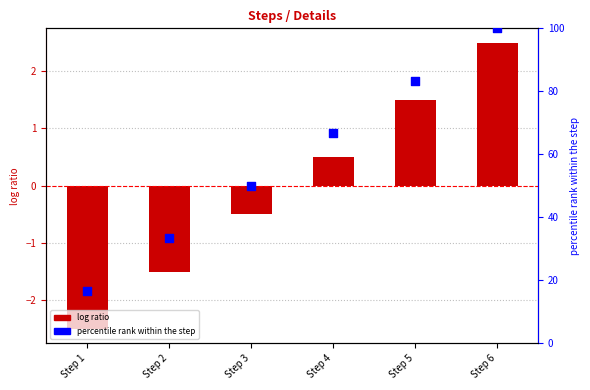

At which category is the sum across all series the highest?

Step 6